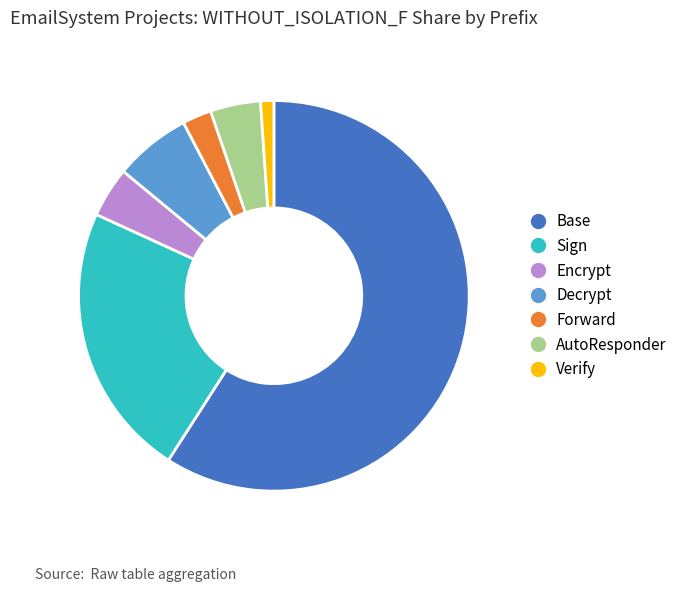

Is there a majority slice in this chart?

Yes